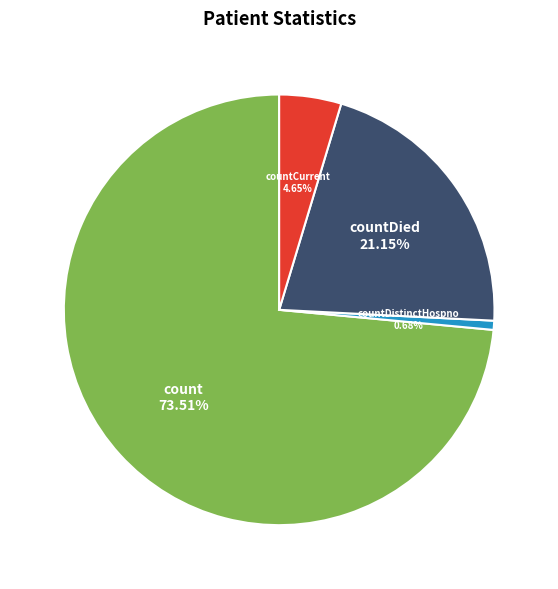

Is there a majority slice in this chart?

Yes